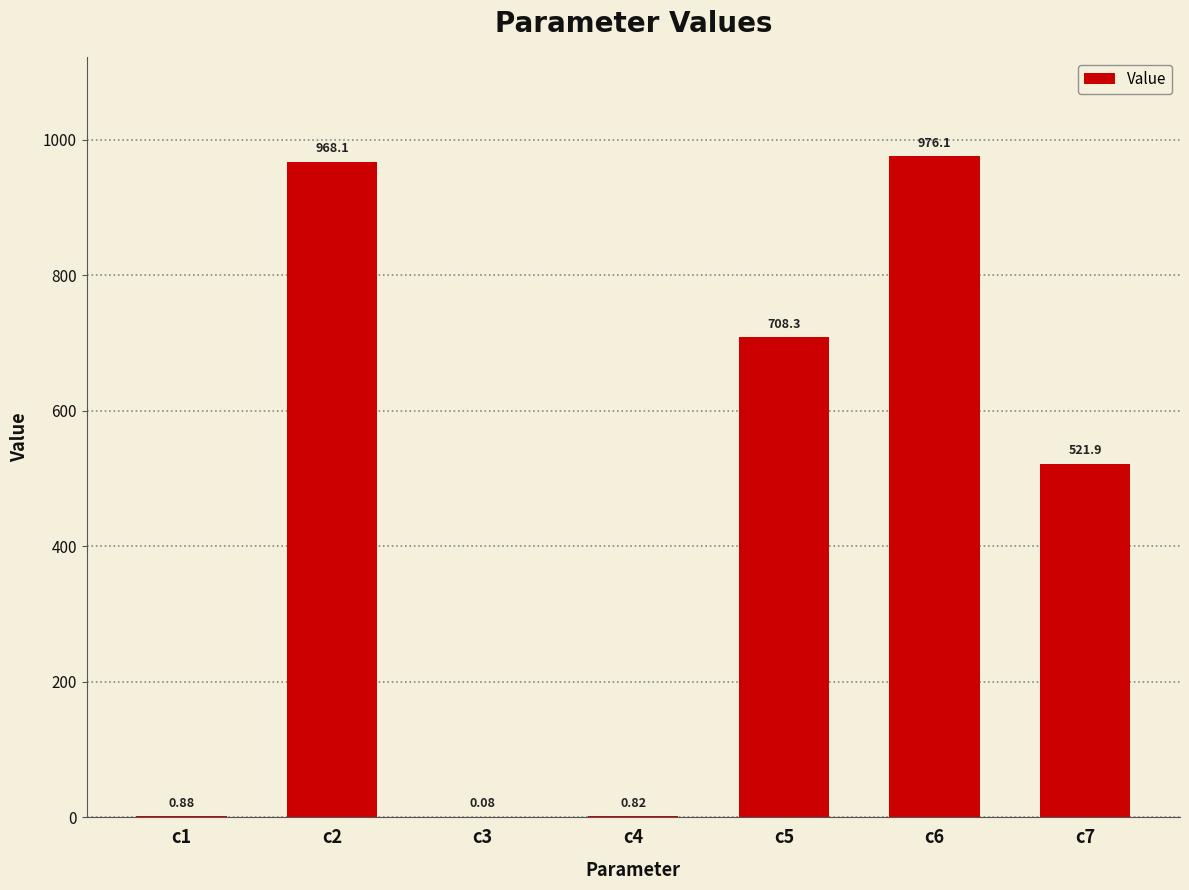

What is the sum of the values at c5 and c6?

1684.4